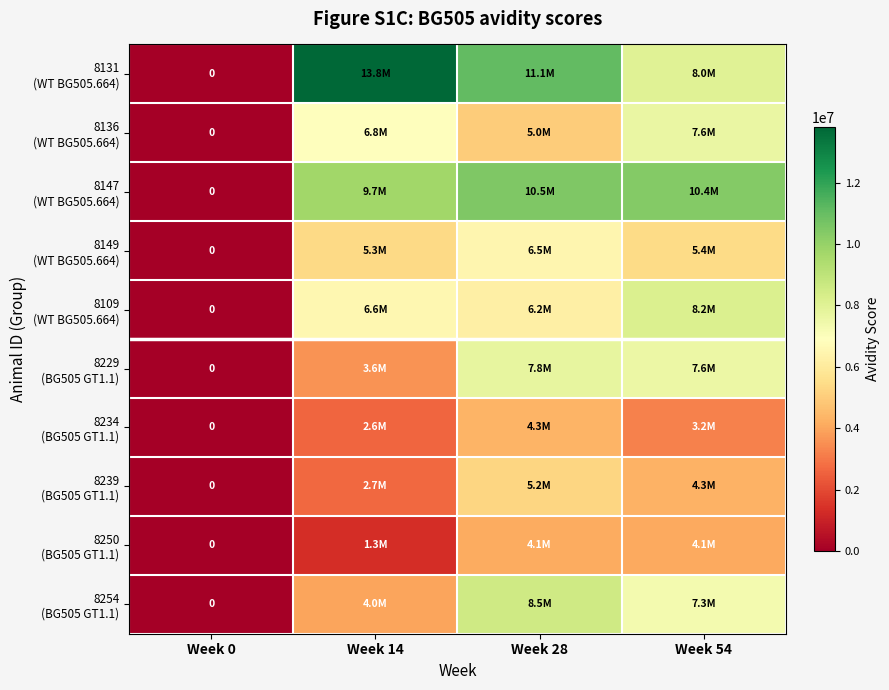

What is the total value across all series at Week 28?

69290000